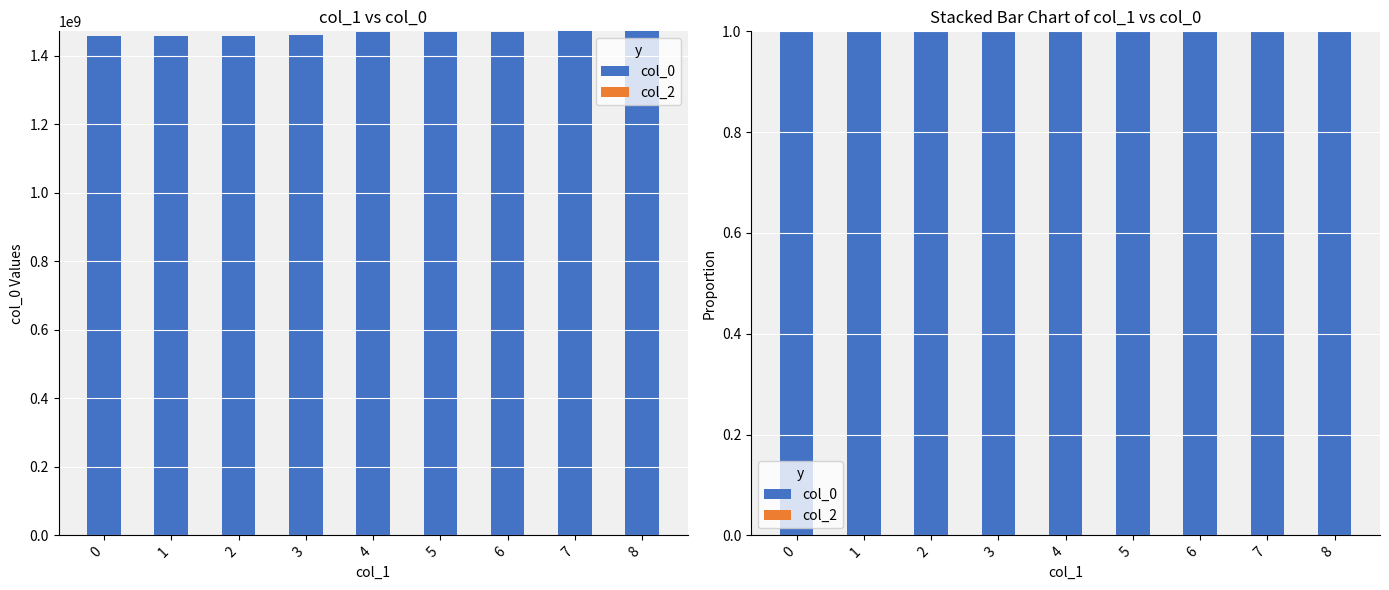

The col_2 series shows 0 at 1. True or false?

True